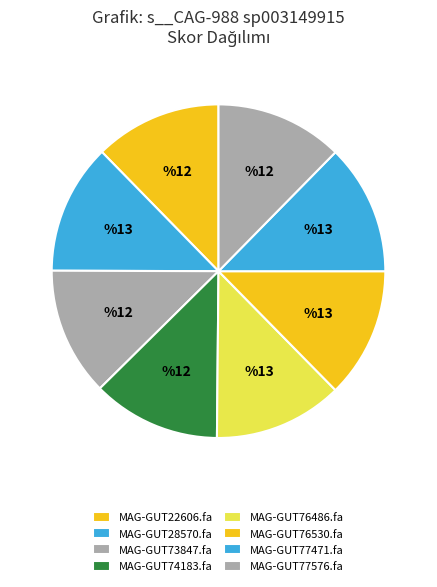

Is MAG-GUT77471.fa the majority of the pie?

No